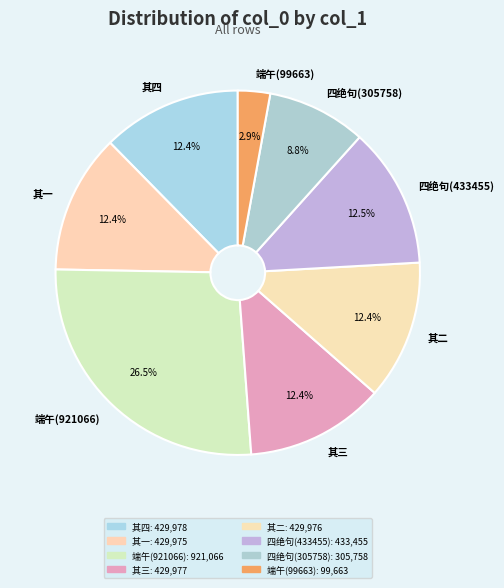

What is the largest slice in the pie chart?

端午(921066)